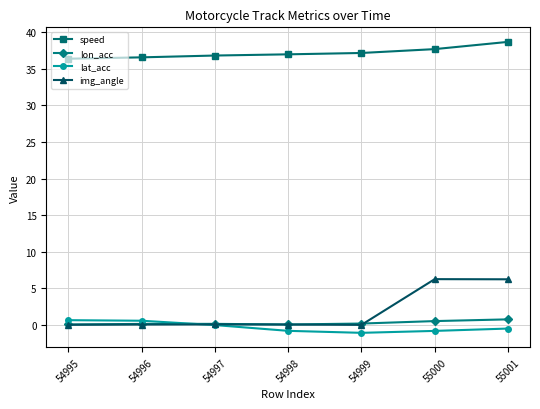

How many distinct data groups are displayed?

4